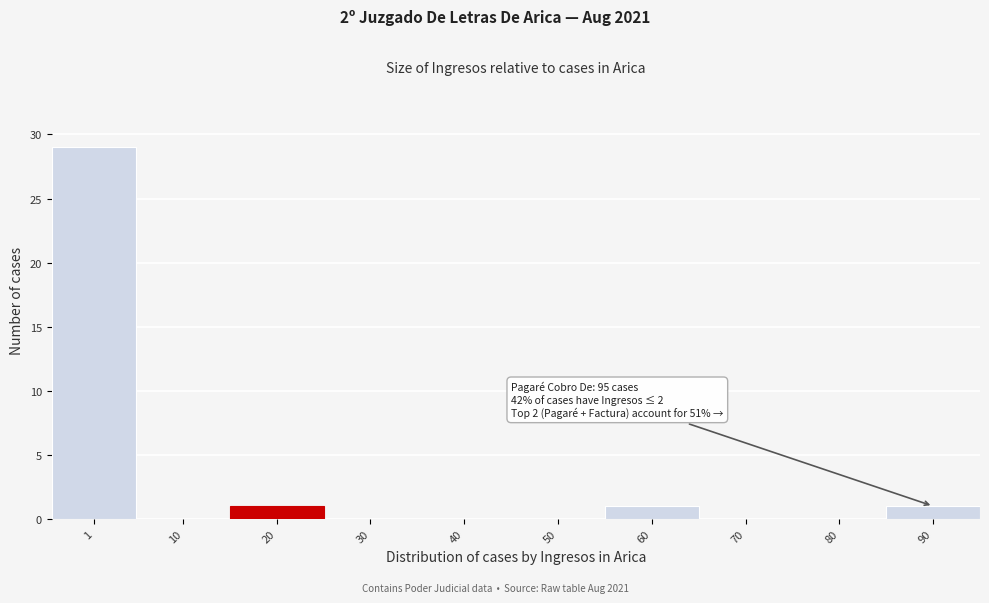

Reading right to left, transcribe all the data shown in this chart.

90=1	80=0	70=0	60=1	50=0	40=0	30=0	20=1	10=0	1=29